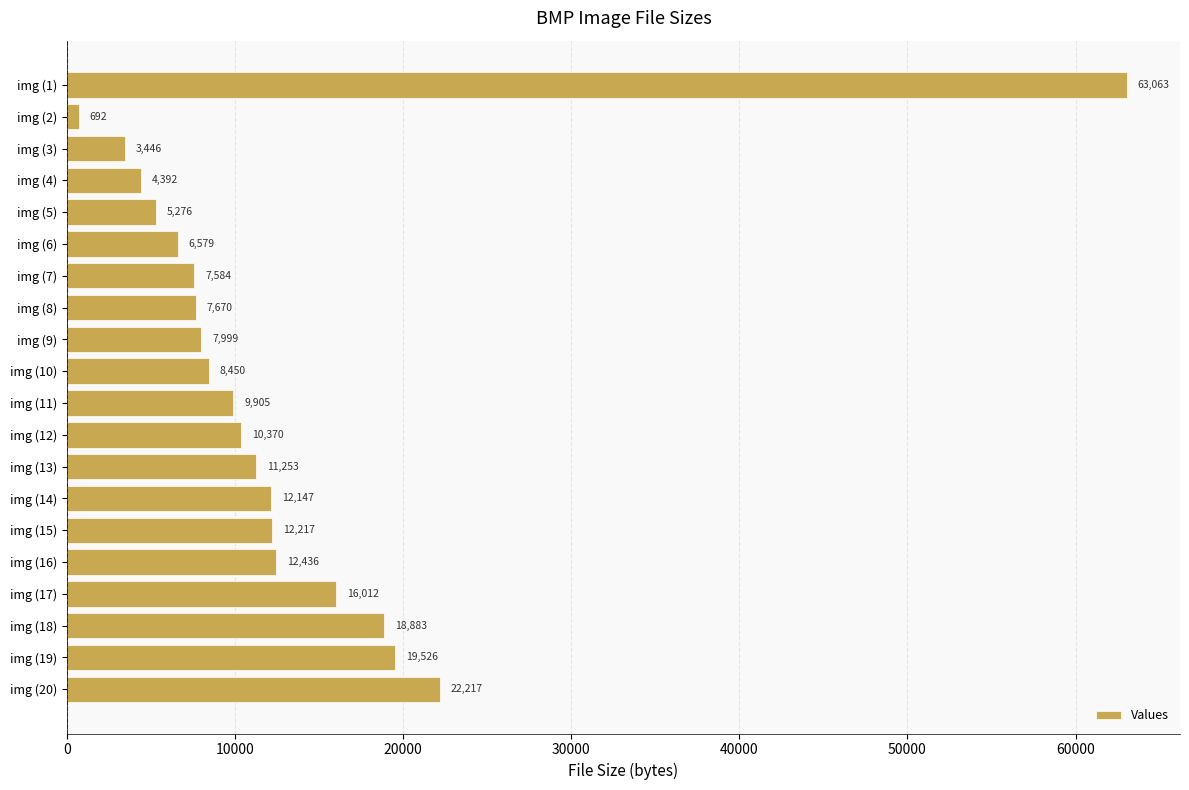

The chart shows a value of 3064 at img (9). True or false?

False